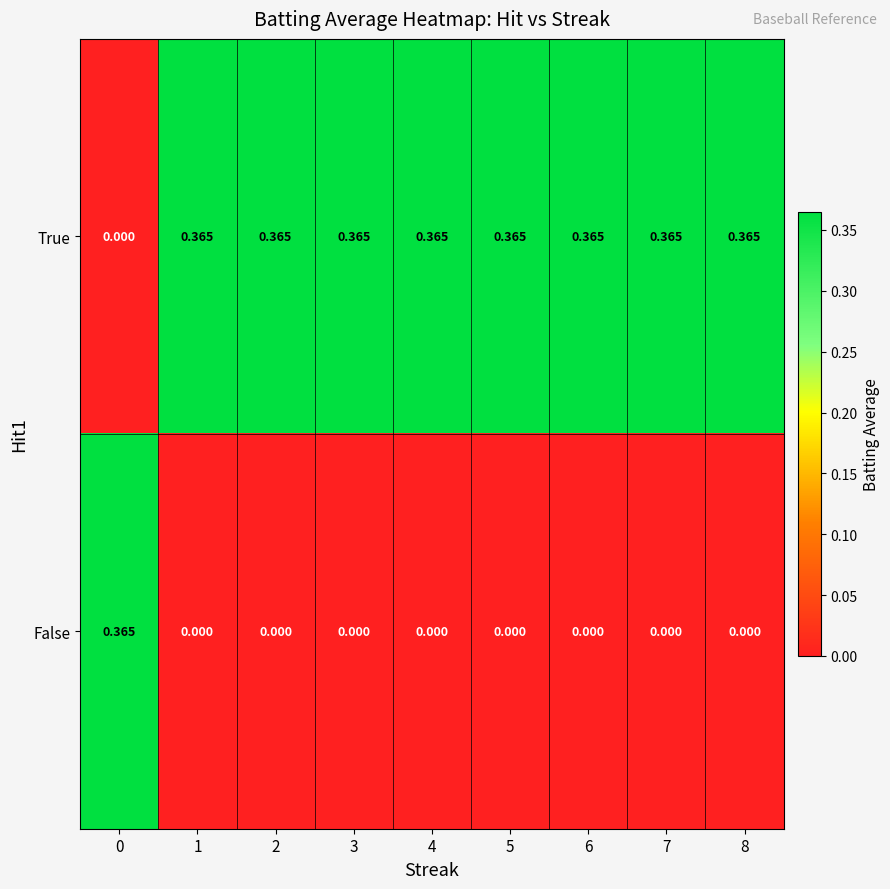

Is the value of False at 8 greater than the value of True at 2?

No